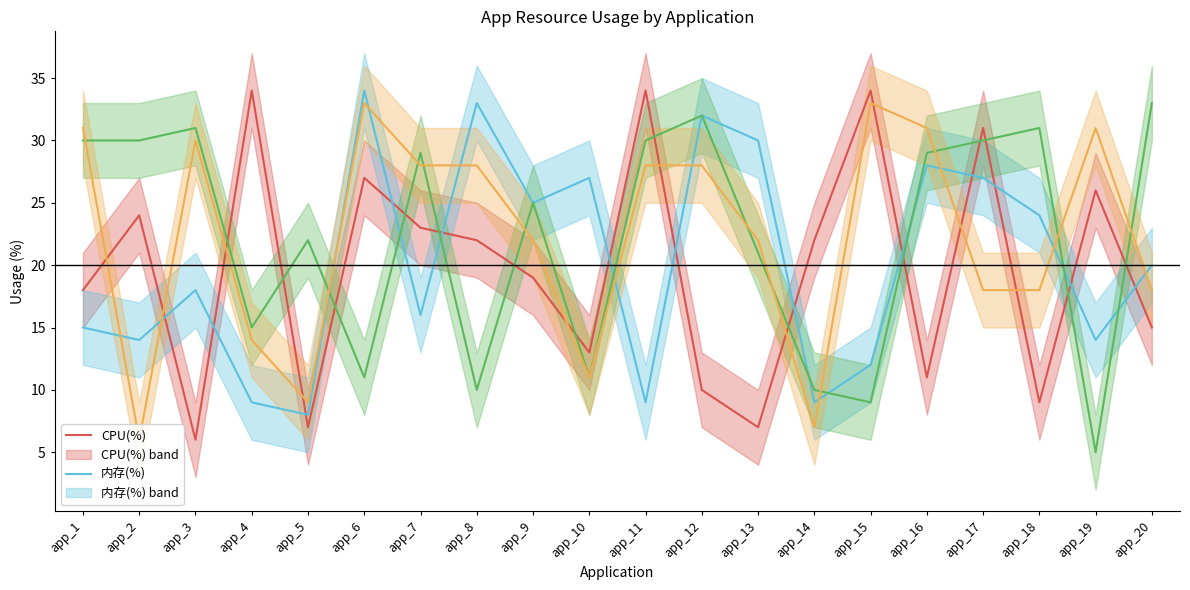

At how many categories does at least one series exceed 24?

18